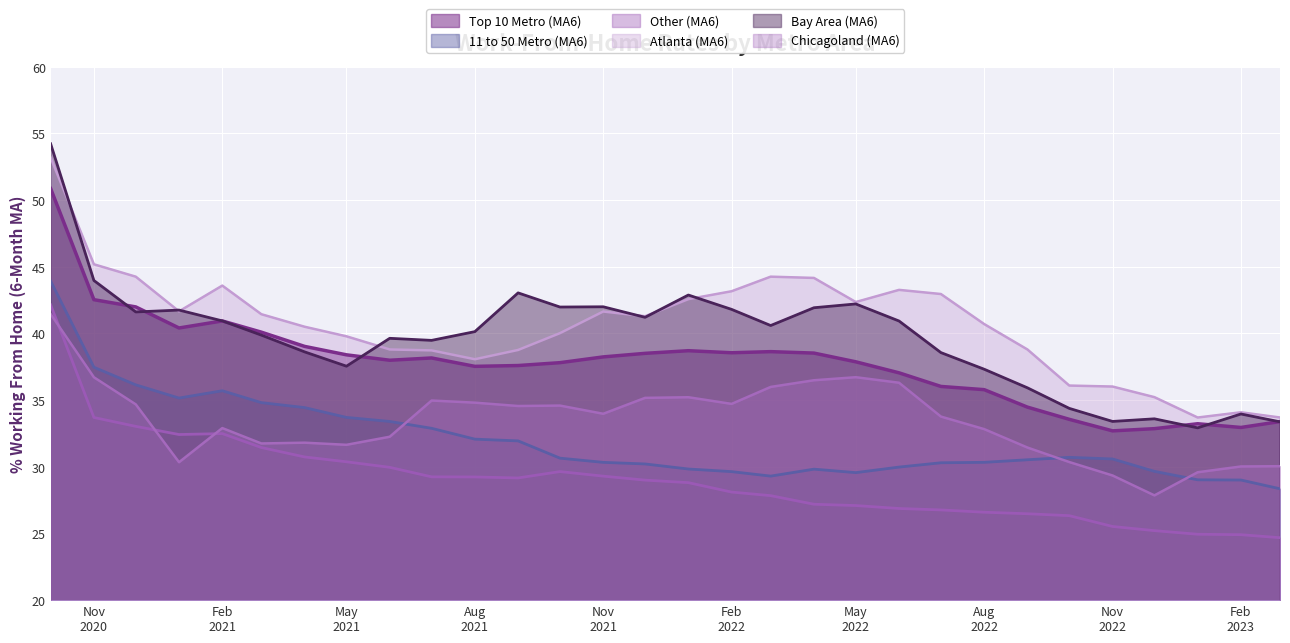

What is the smallest value displayed?

24.7